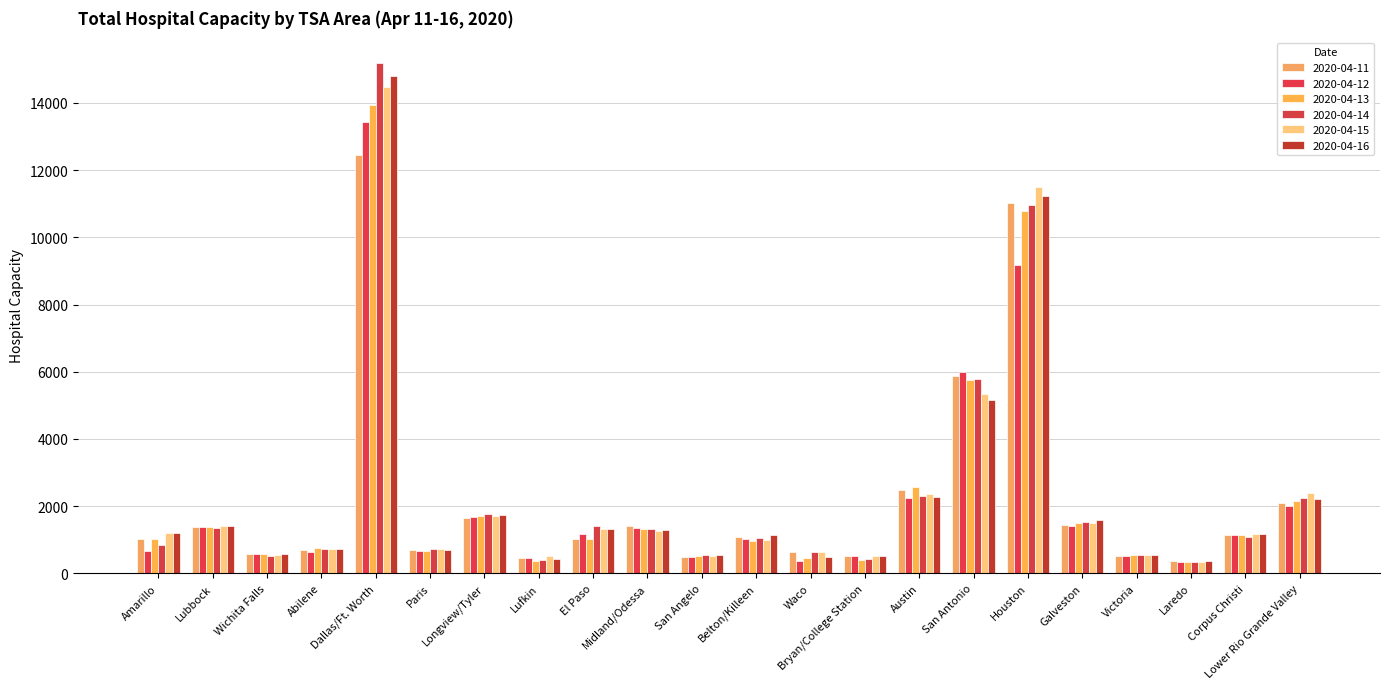

Read the 2020-04-13 value at Bryan/College Station, to the nearest 10.

400